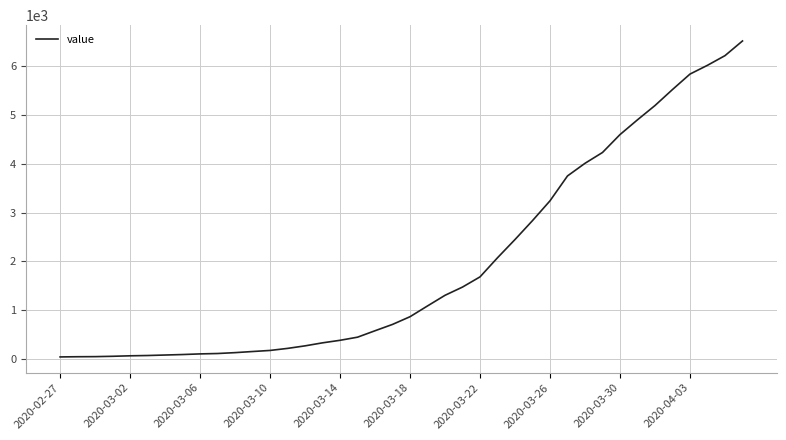

What is the greatest value displayed?

6522